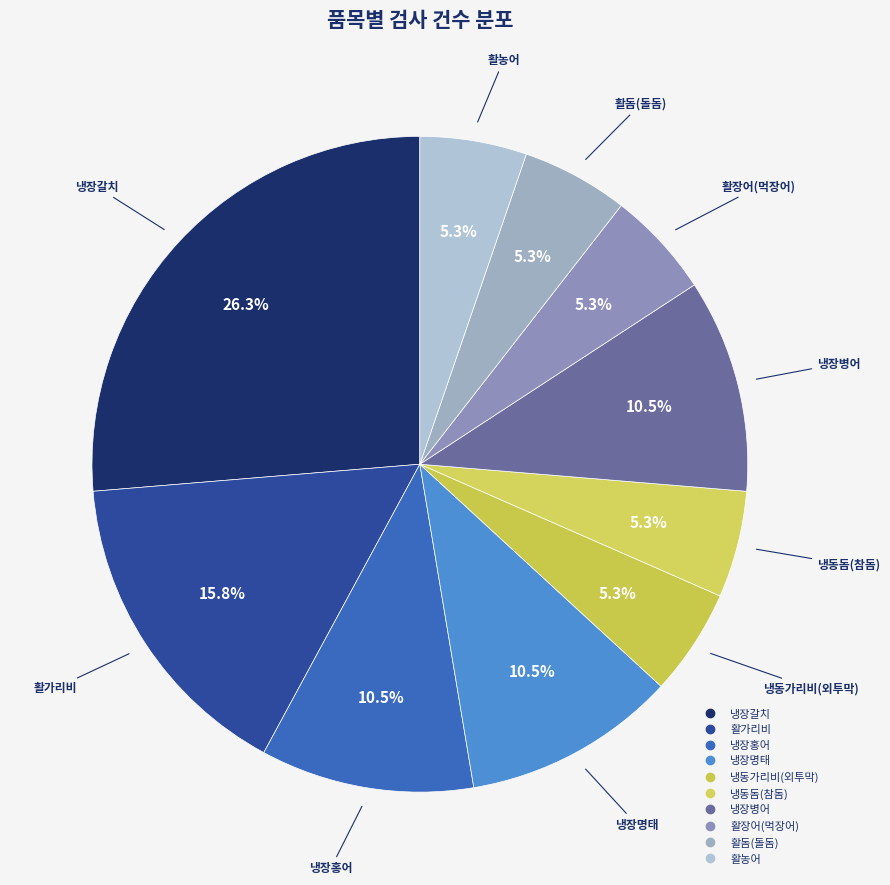

Which category has the biggest portion of the pie?

냉장갈치